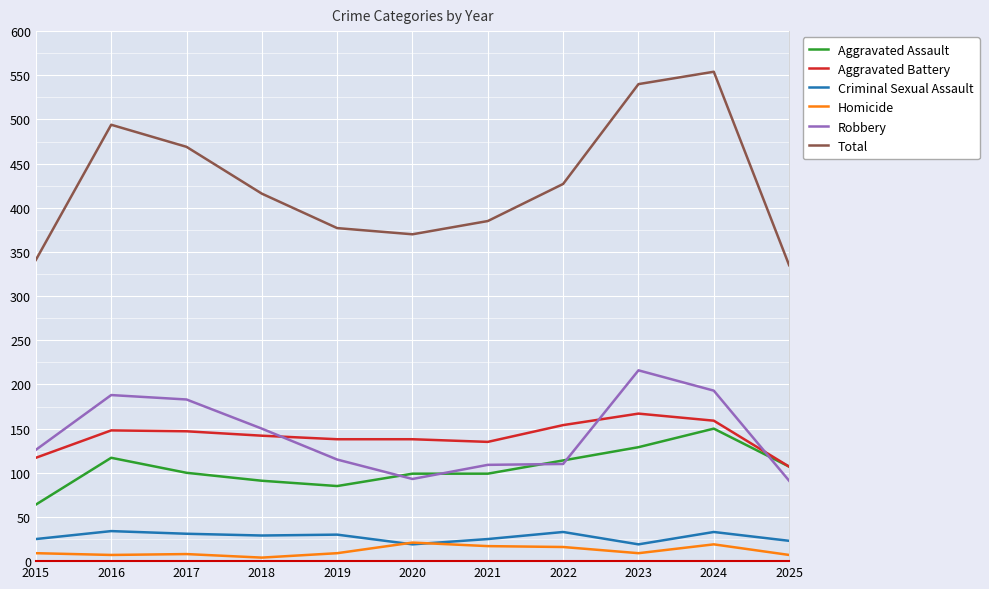

What is the greatest value displayed?

554